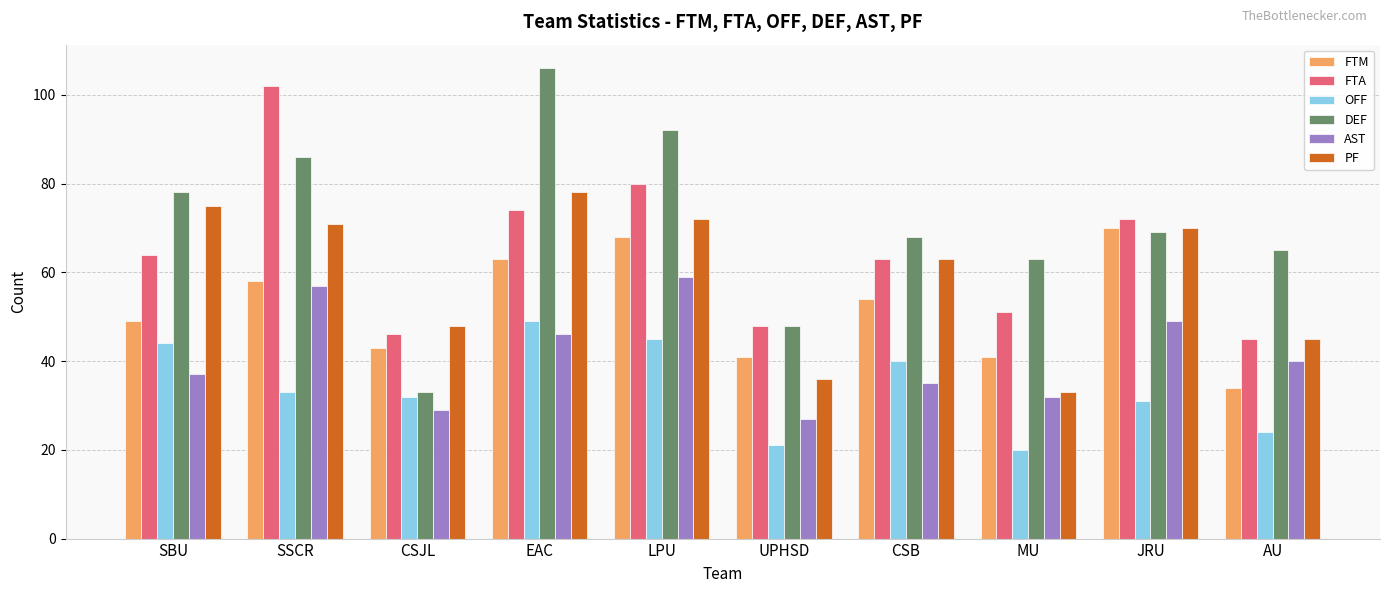

What is the highest value of the OFF series?

49